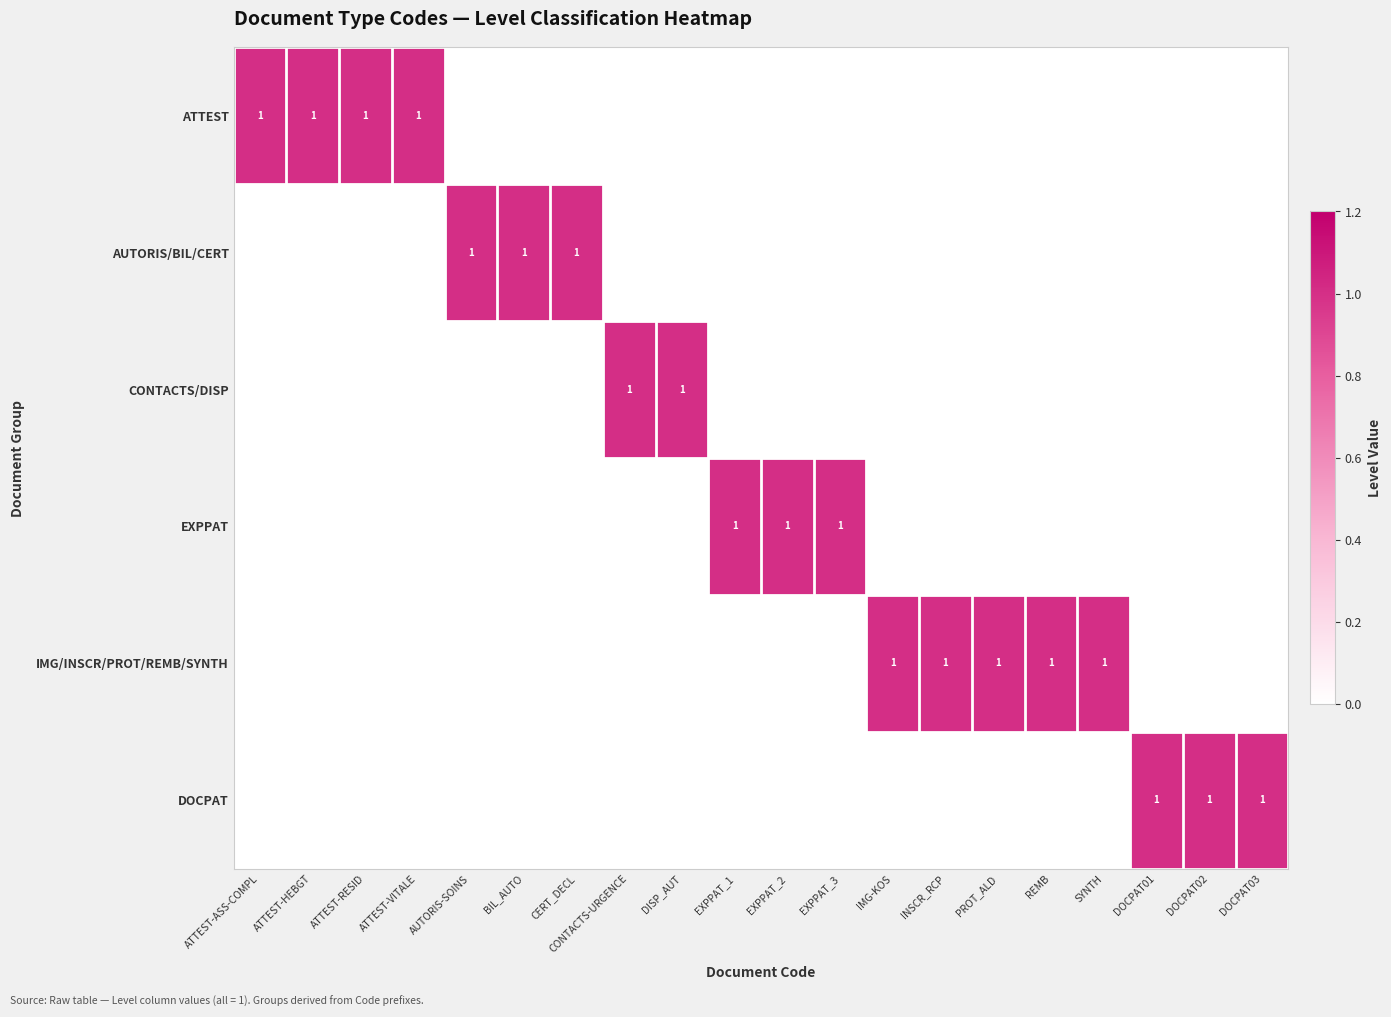

Is the value of ATTEST at ATTEST-HEBGT greater than the value of CONTACTS/DISP at ATTEST-RESID?

Yes